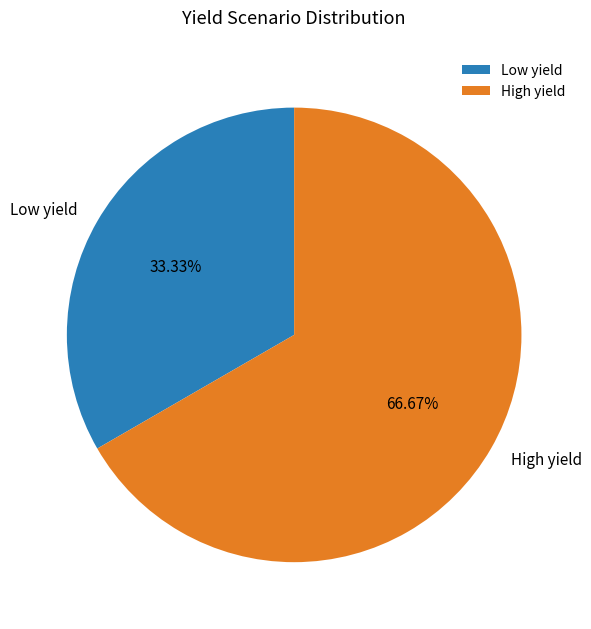

What is the total percentage of High yield and Low yield?

100.0%